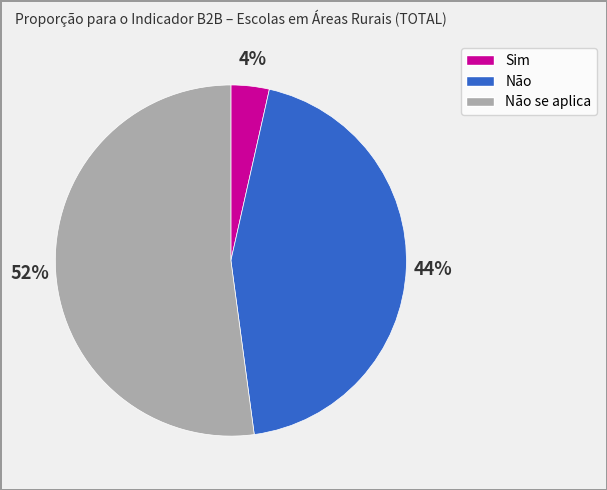

To the nearest percent, what is the average slice percentage?

33%